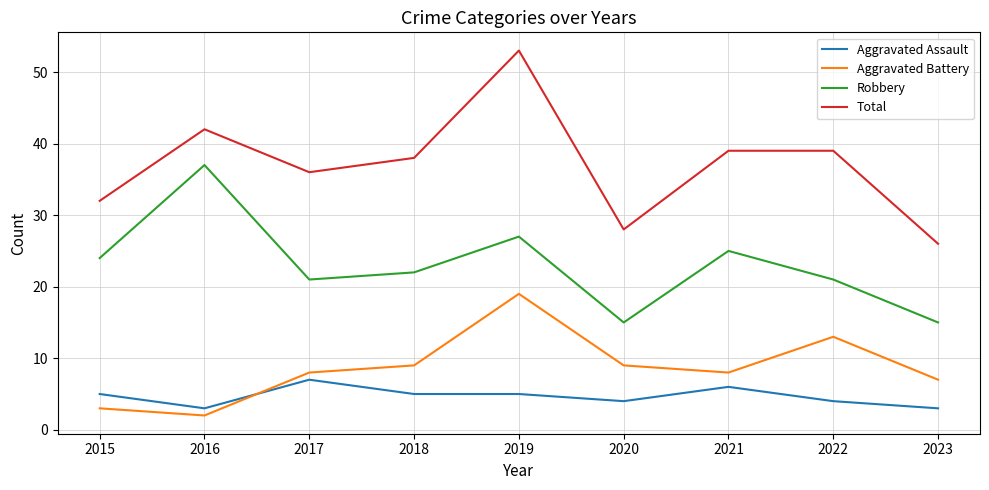

Between 2021 and 2023, which series saw the biggest shift?

Total